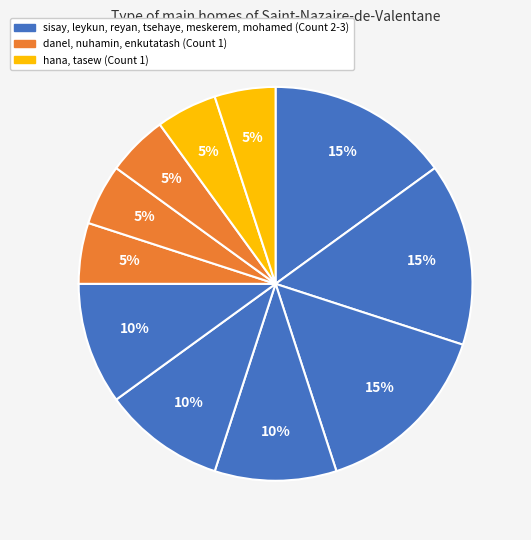

How many segments does this pie chart have?

11